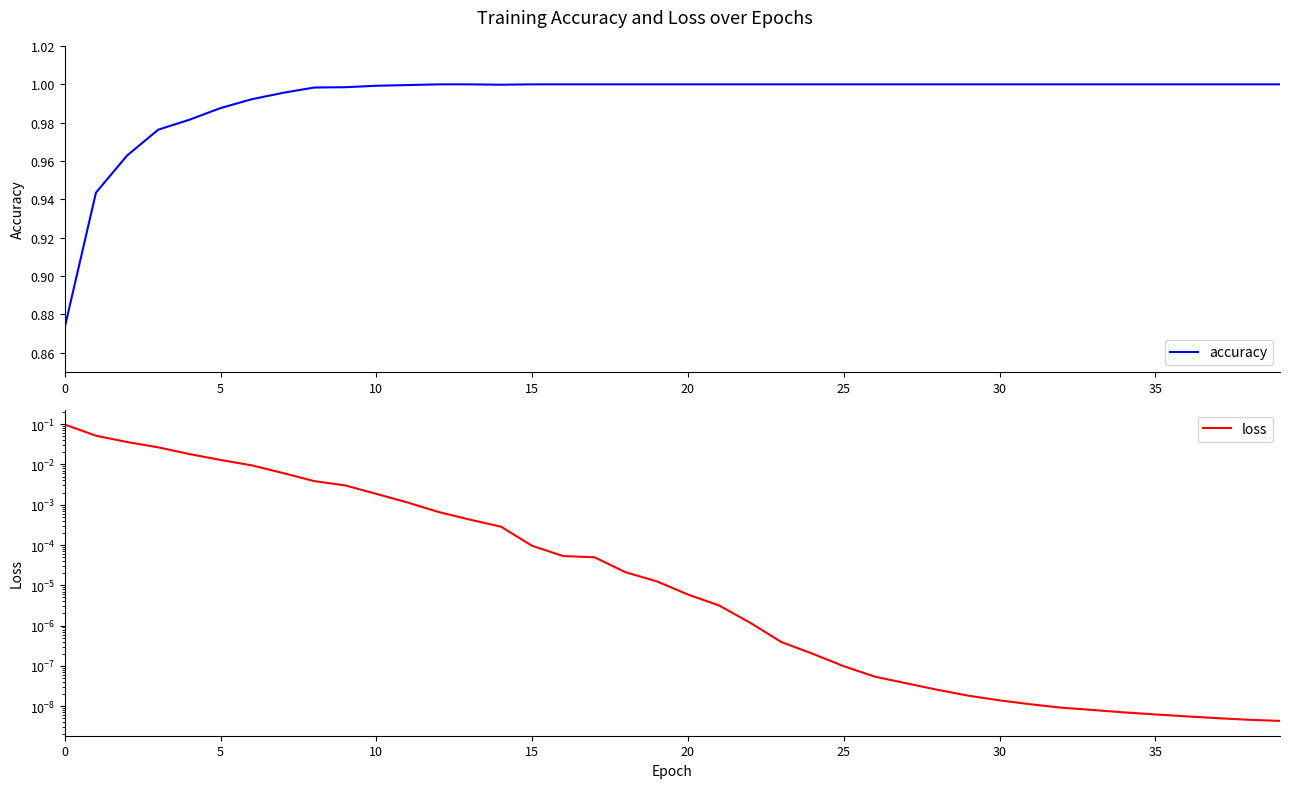

The value of accuracy at 28 is 0.3. True or false?

False